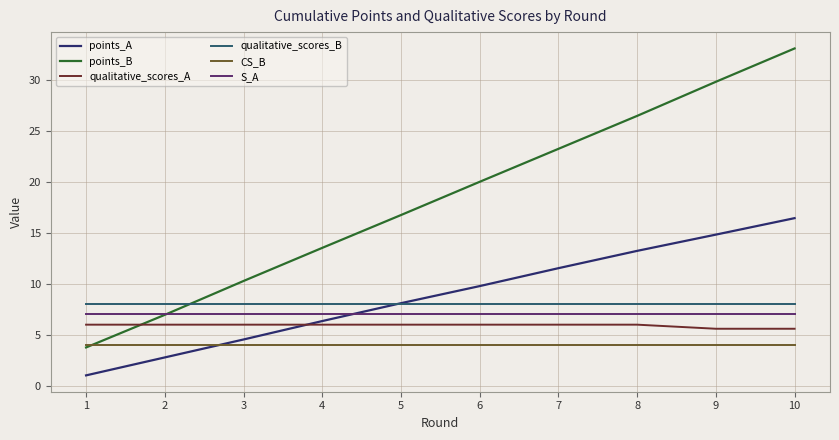

The points_A series shows 4.0 at 6. True or false?

False